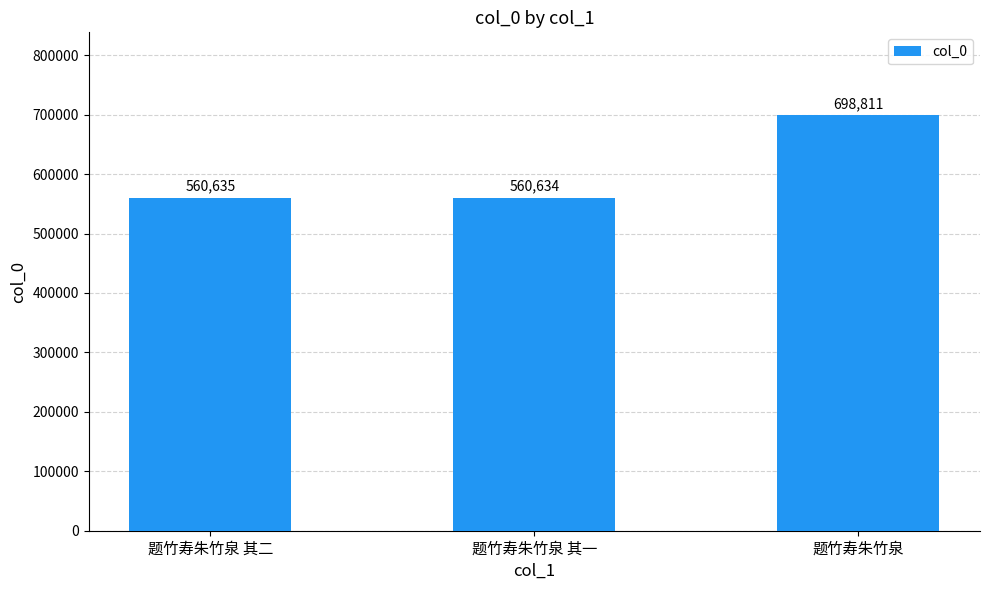

Which category has the highest value across all series?

题竹寿朱竹泉